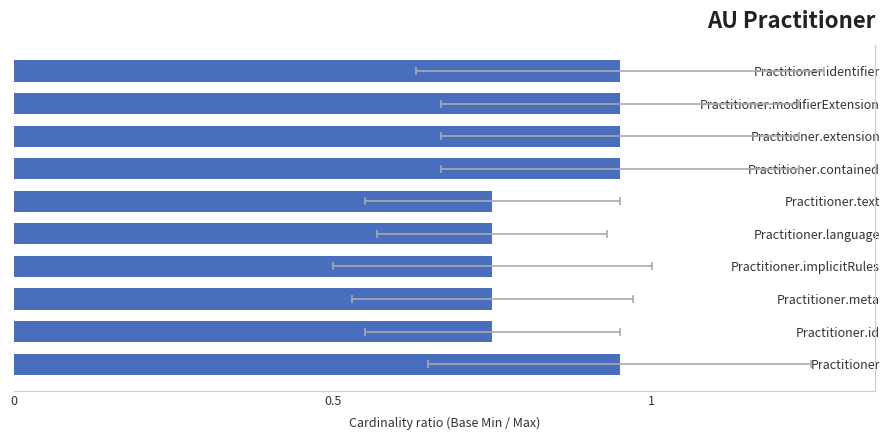

What is the value of the 4th bar from the left?

0.8